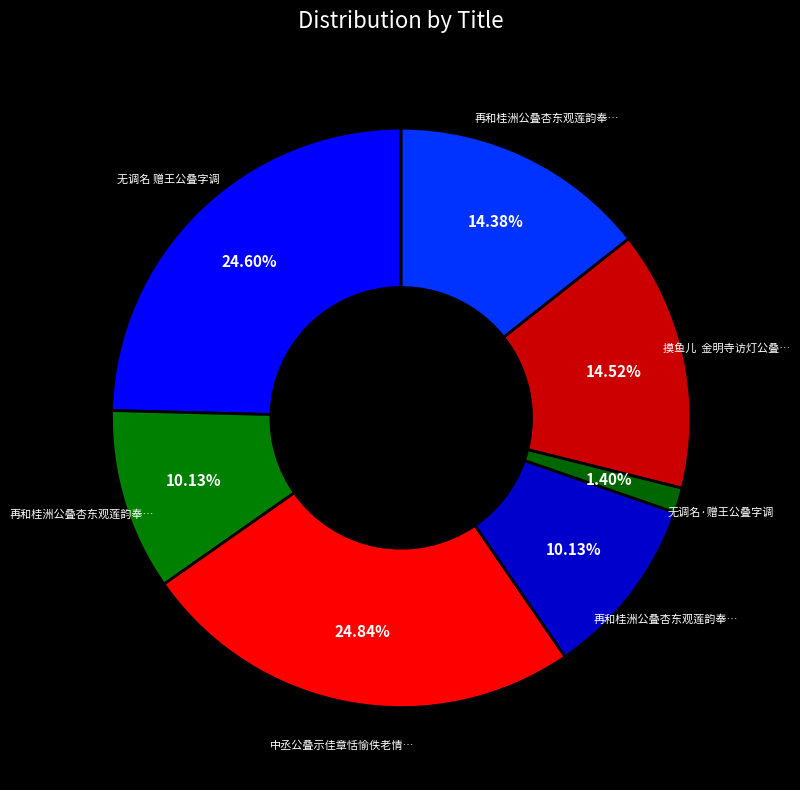

How many segments does this pie chart have?

7